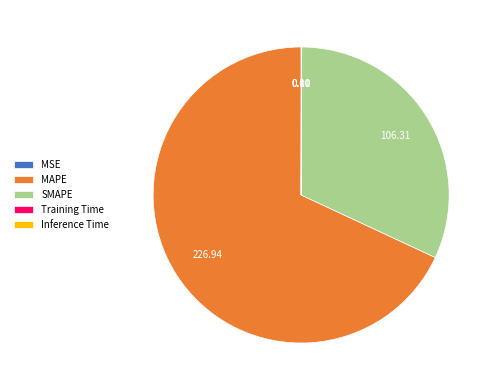

Which slice is the largest?

MAPE